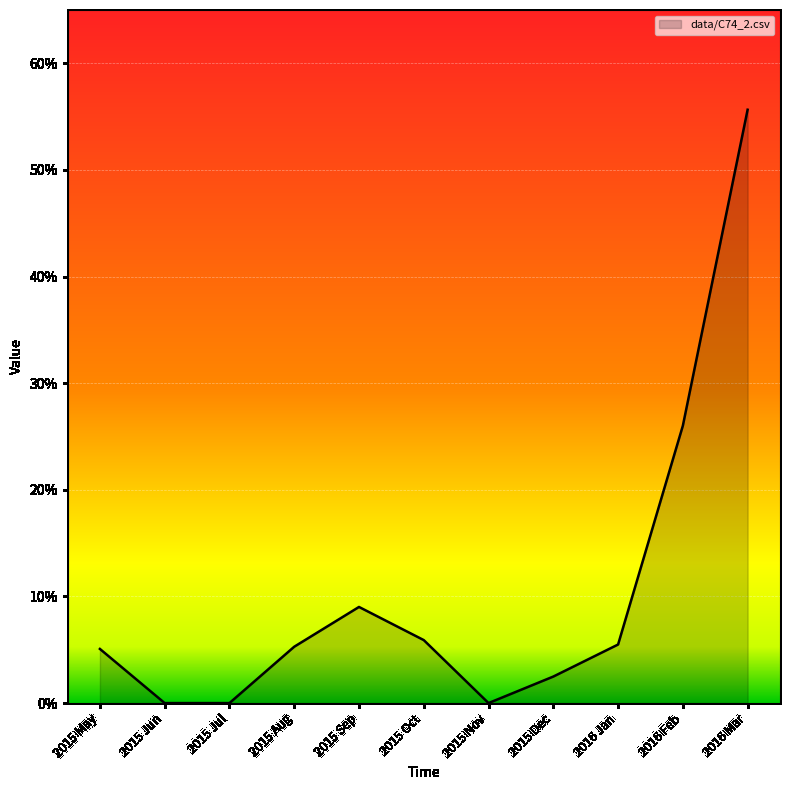

Is this an area chart (filled region under the line)?

Yes